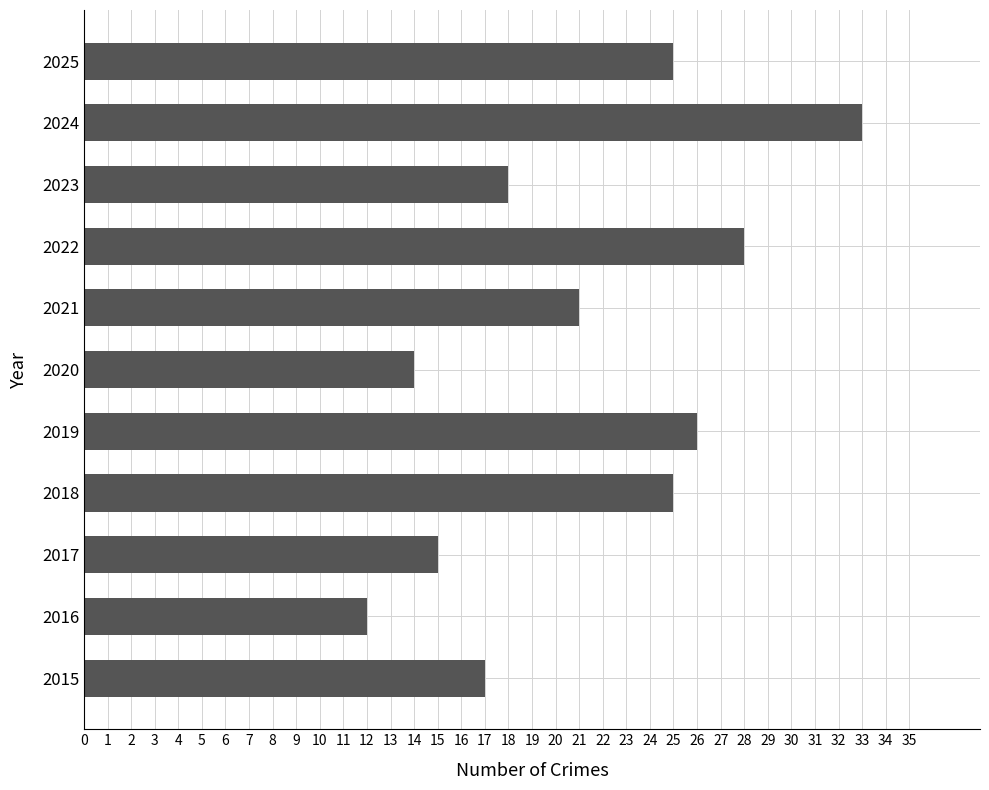

What is the approximate value at 2017, to the nearest 10?

20